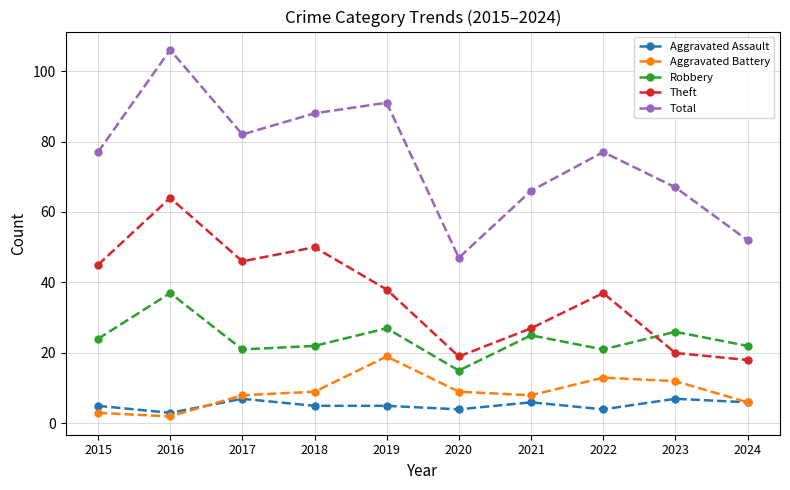

What is the value of the Total point at the 7th from the left?

66